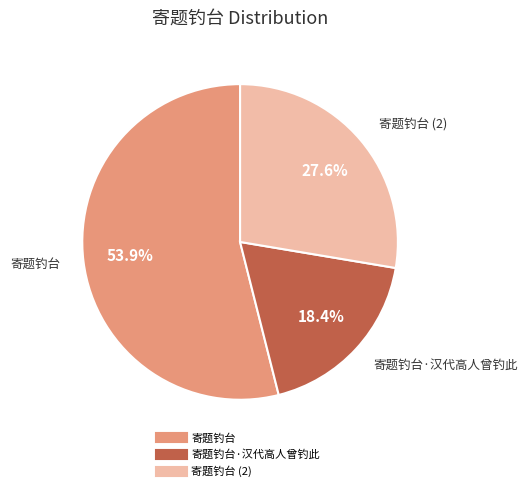

Is there a majority slice in this chart?

Yes